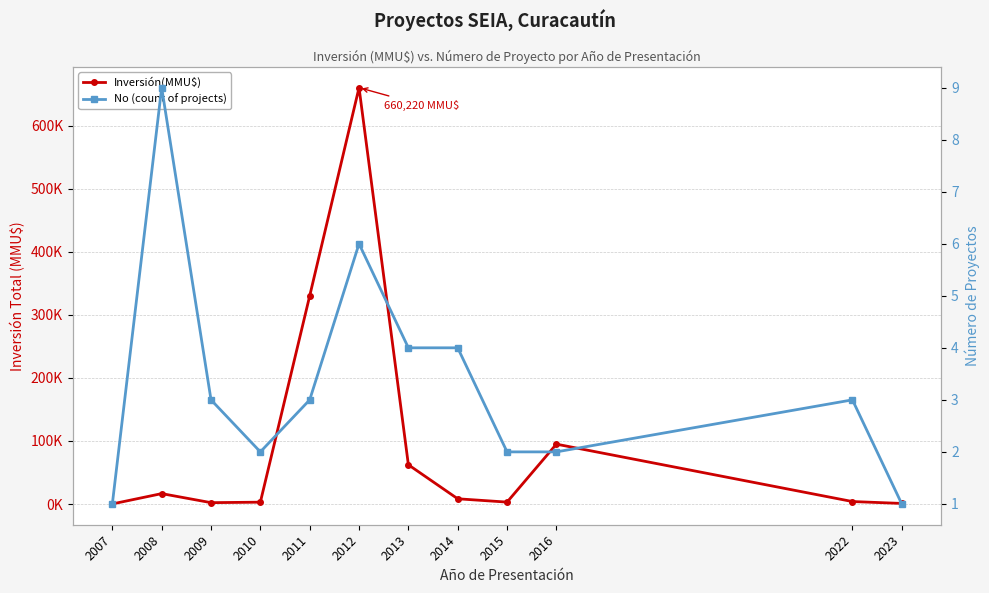

What is the total value across all series at 2022?

4003